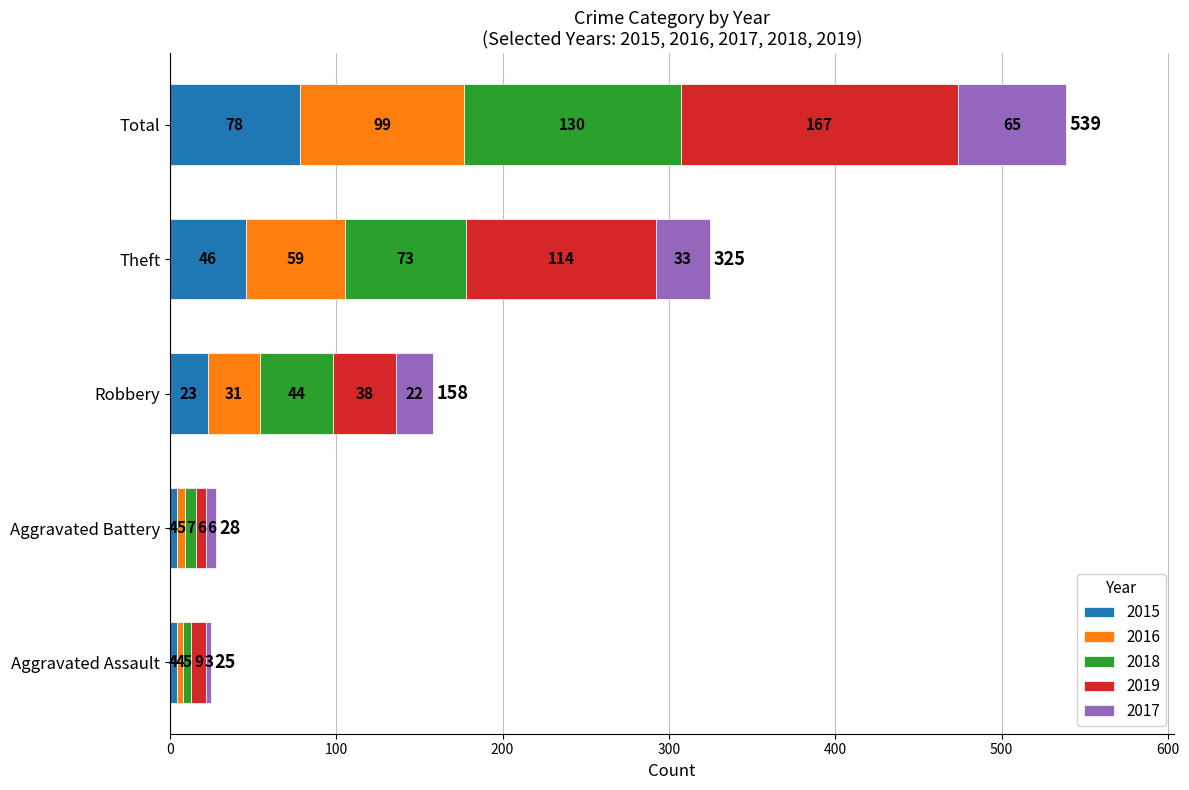

At which category is the sum across all series the highest?

Total